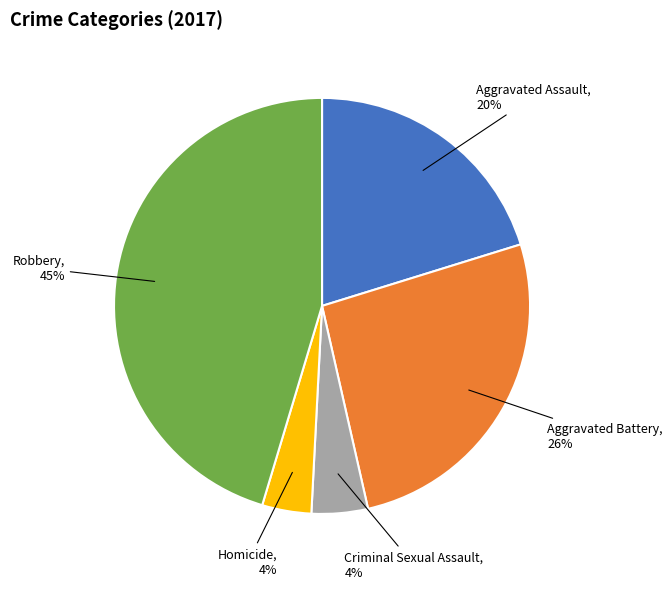

To the nearest percent, what portion does Criminal Sexual Assault represent?

4%